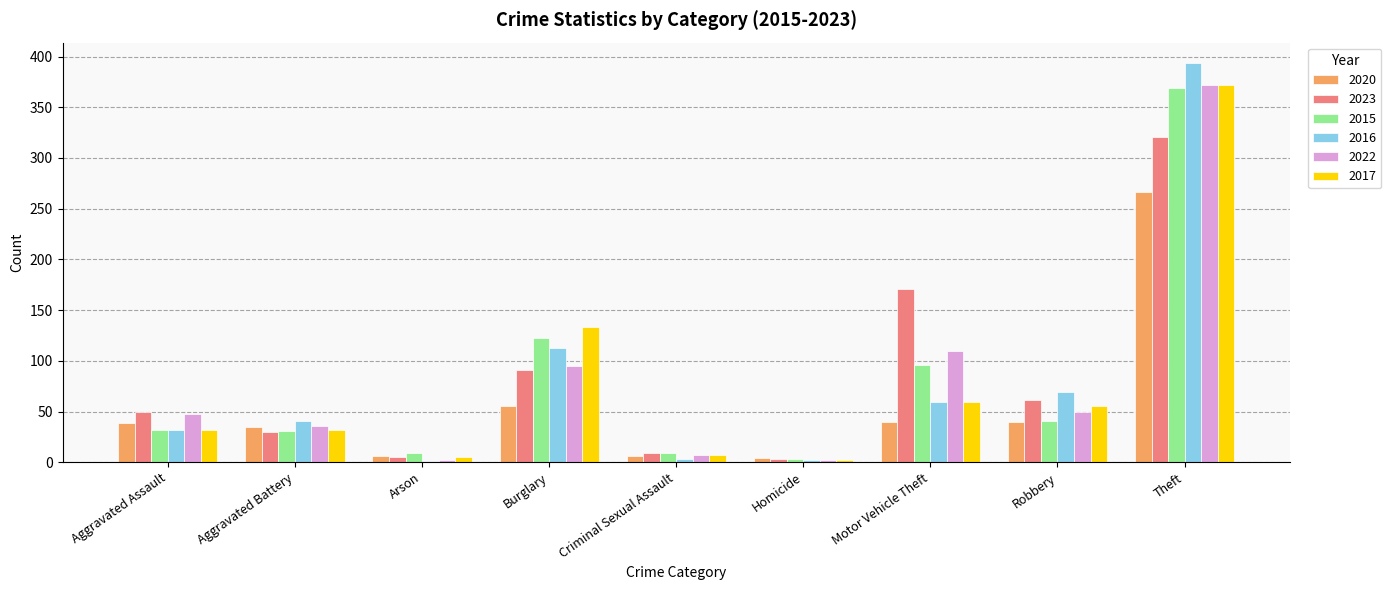

Does the chart contain stacked bars?

No